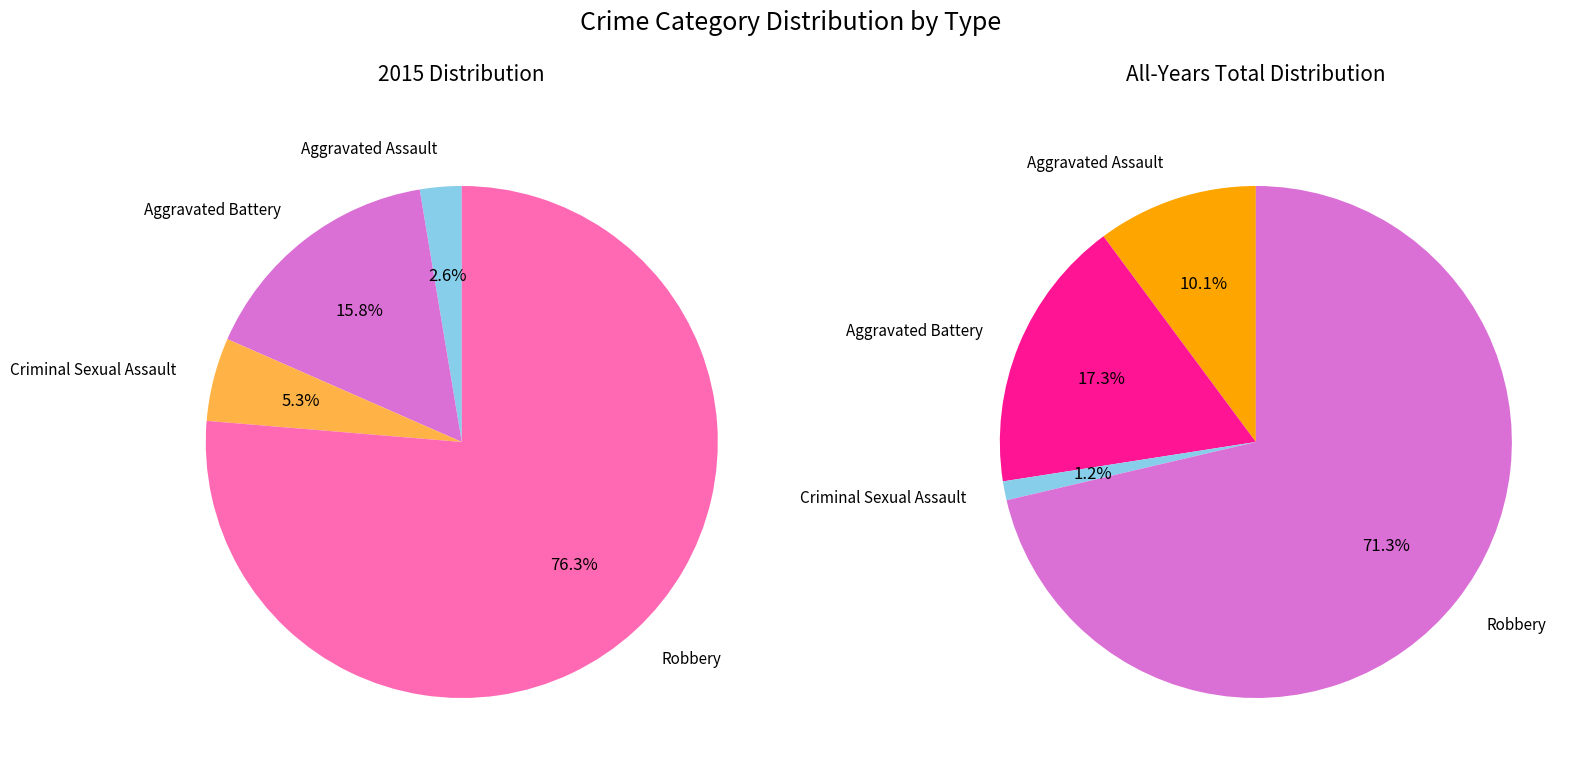

To the nearest percent, what is the combined percentage of 3 and 1?

92%